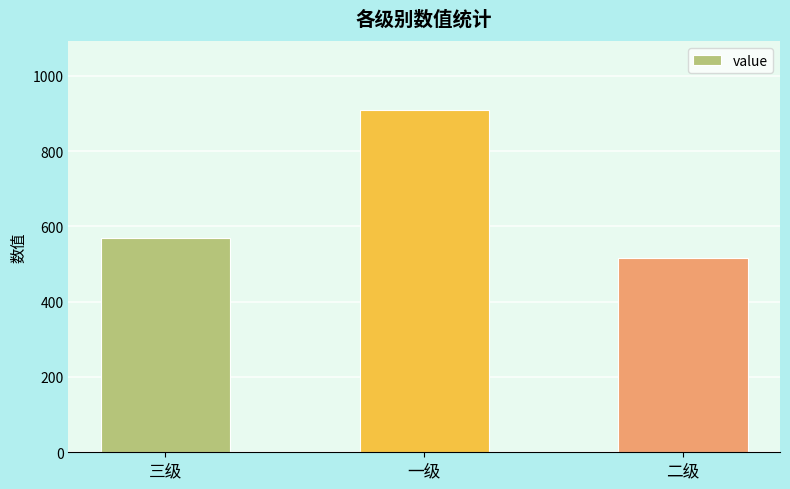

At which category does the chart reach its minimum across all series?

二级